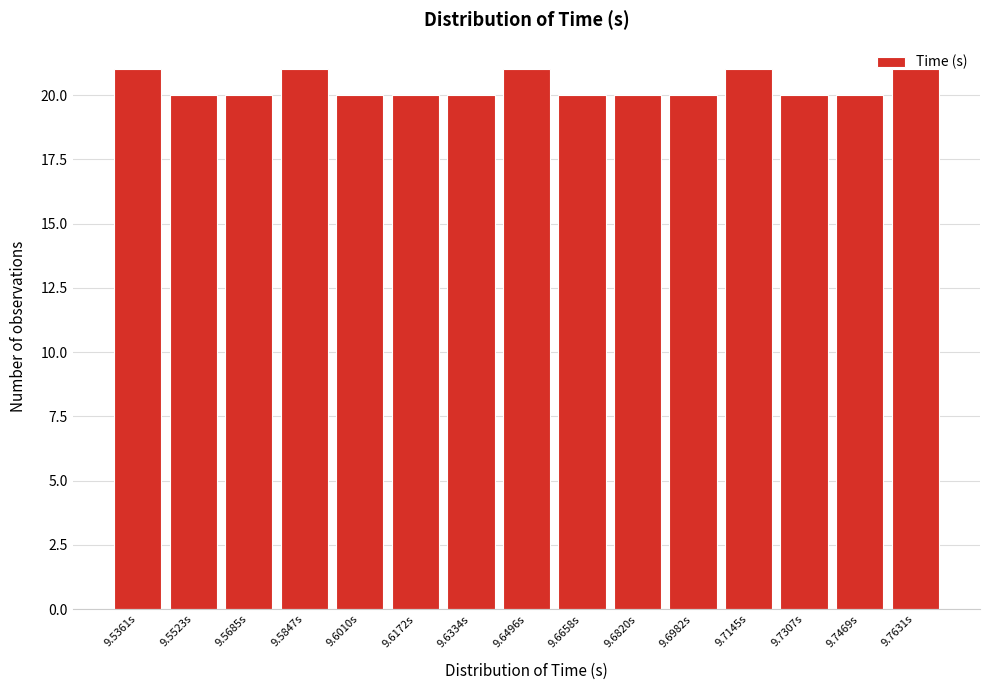

What is the sum of the values at 9.5523s and 9.7307s?

40